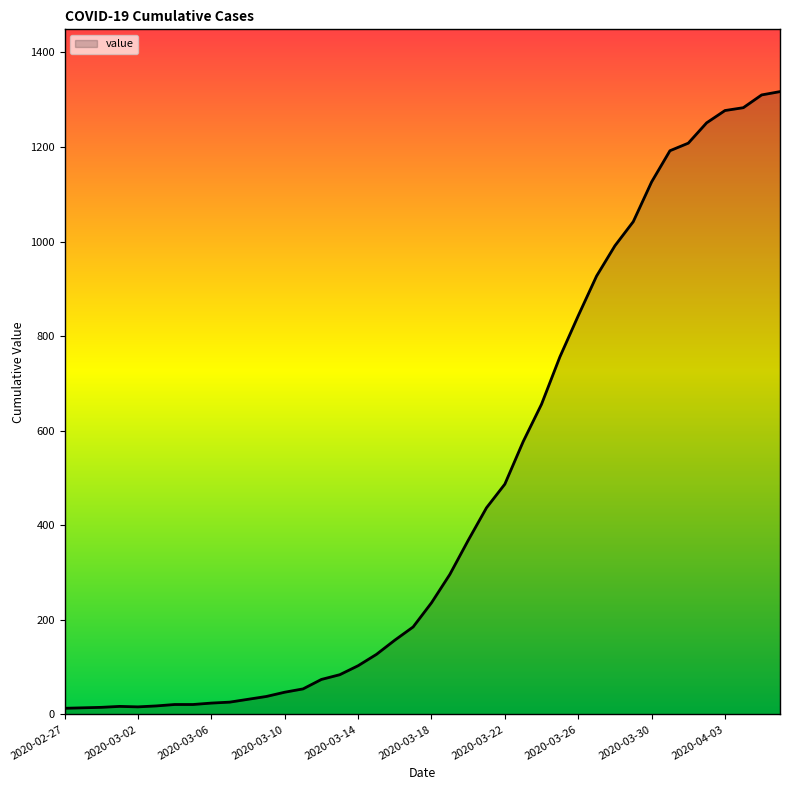

What is the greatest value displayed?

1317